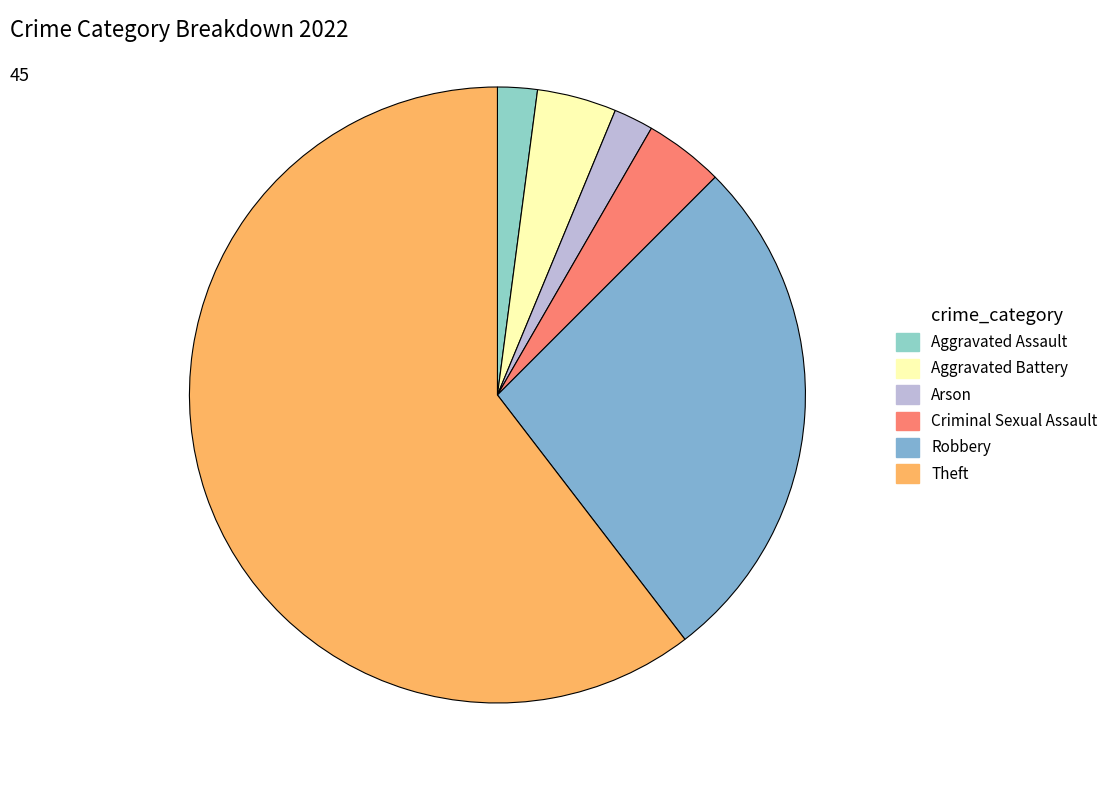

How many segments does this pie chart have?

6